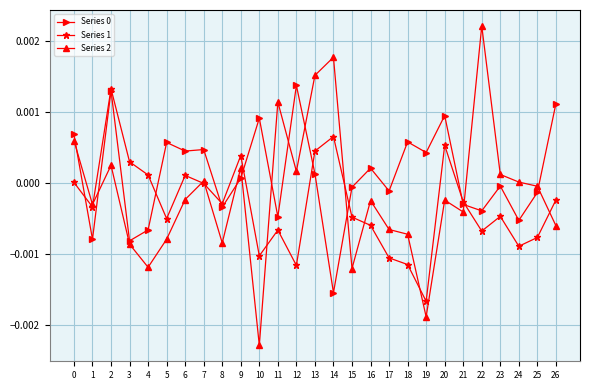

Is the value of Series 1 at 16 greater than the value of Series 2 at 11?

No